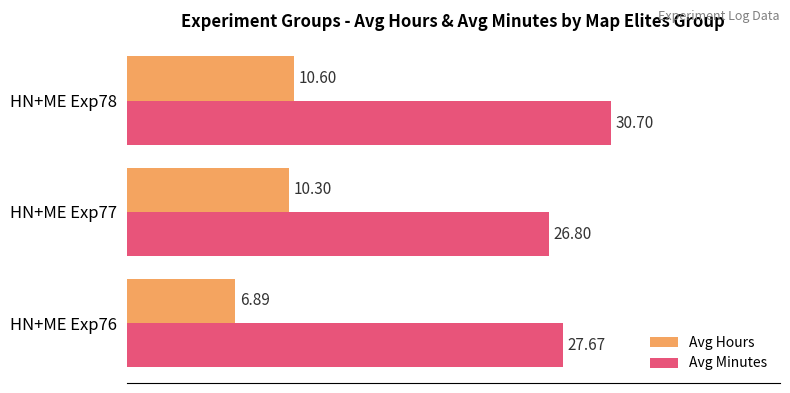

Between HN+ME Exp76 and HN+ME Exp77, which series saw the biggest shift?

Avg Hours